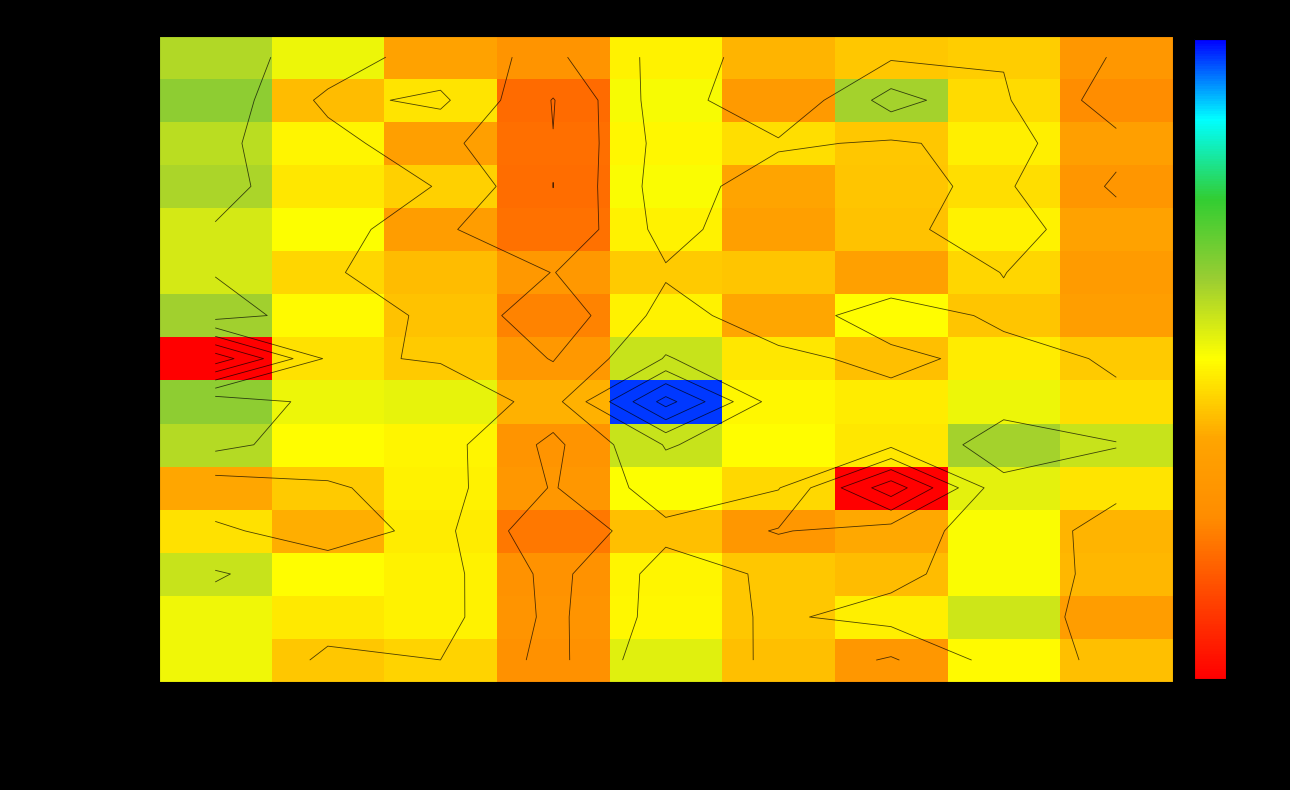

Count the number of data series in this chart.

15